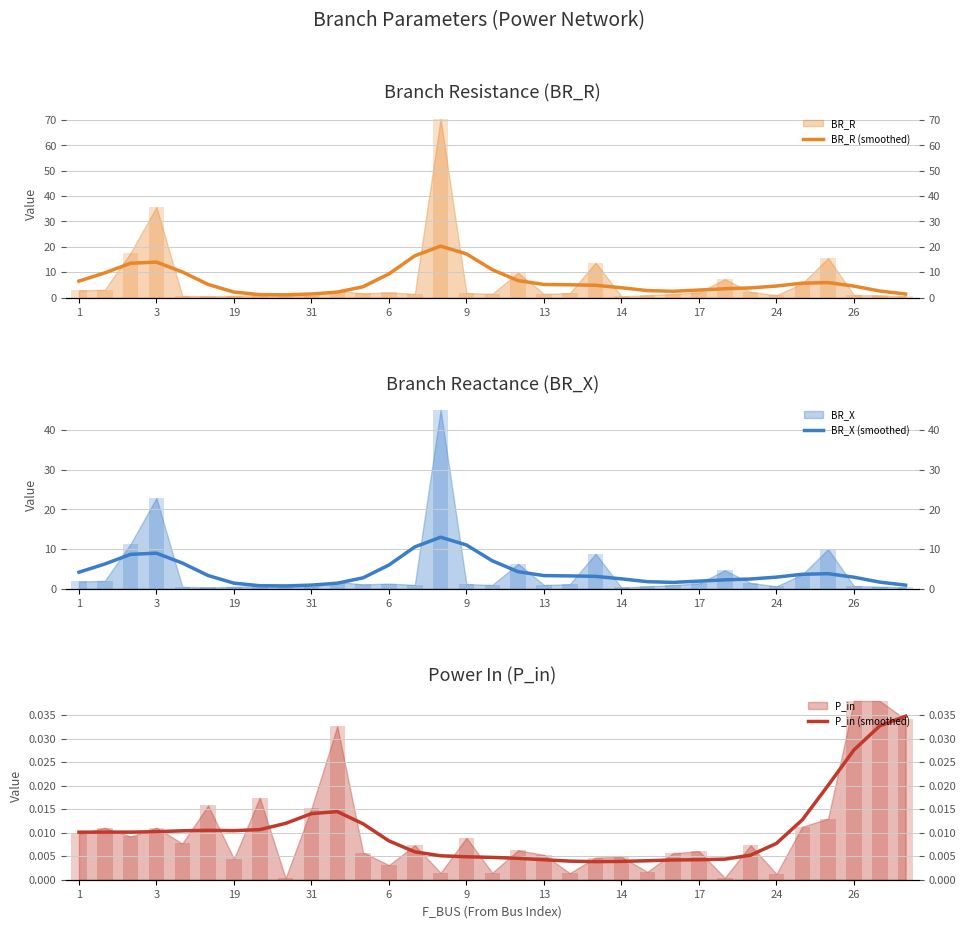

What is the sum of the BR_R (smoothed) values at 26 and 18?

7.3